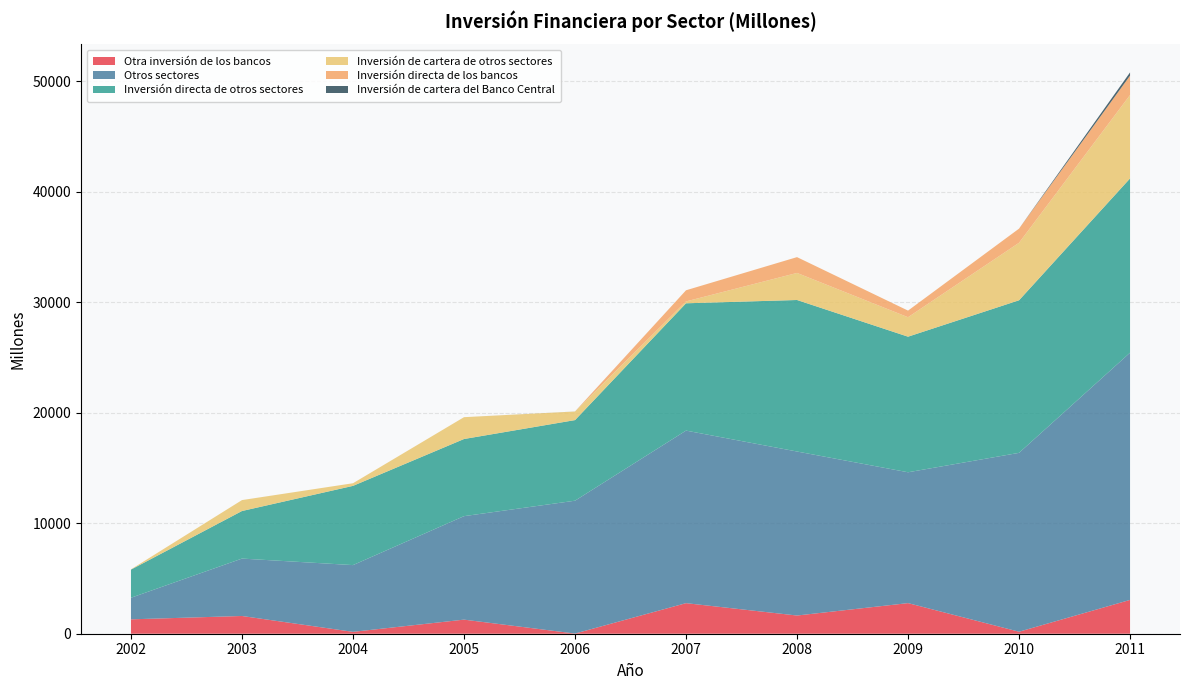

Reading left to right, transcribe all the data shown in this chart.

Otra inversión de los bancos: 1303	1606	170	1276	15	2768	1648	2771	181	3062
Otros sectores: 1953	5197	6043	9368	12028	15621	14848	11846	16194	22380
Inversión directa de otros sectores: 2550	4307	7173	6984	7298	11526	13718	12275	13813	15778
Inversión de cartera de otros sectores: 21	989	238	1977	776	170	2449	1762	5205	7550
Inversión directa de los bancos: 0	0	0	0	0	1008	1432	599	1282	1758
Inversión de cartera del Banco Central: 0	0	0	0	3	0	0	0	0	289